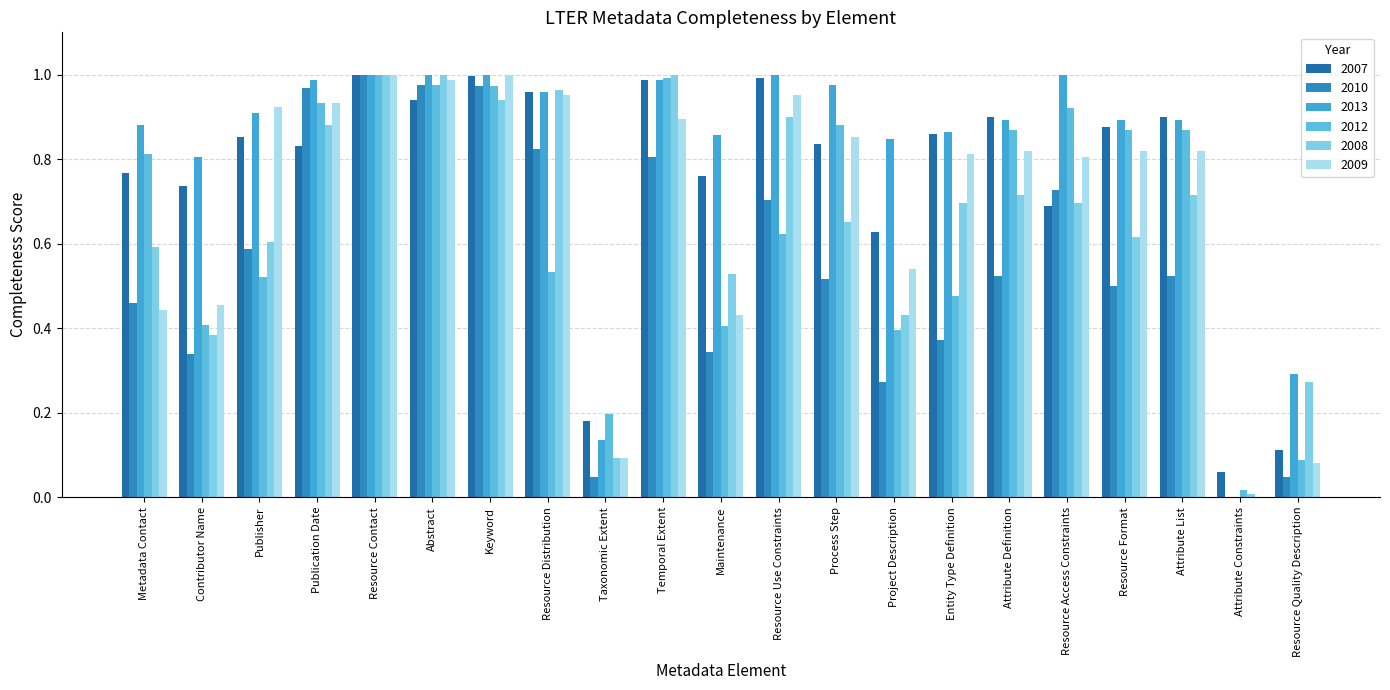

How many groups of bars are there?

21